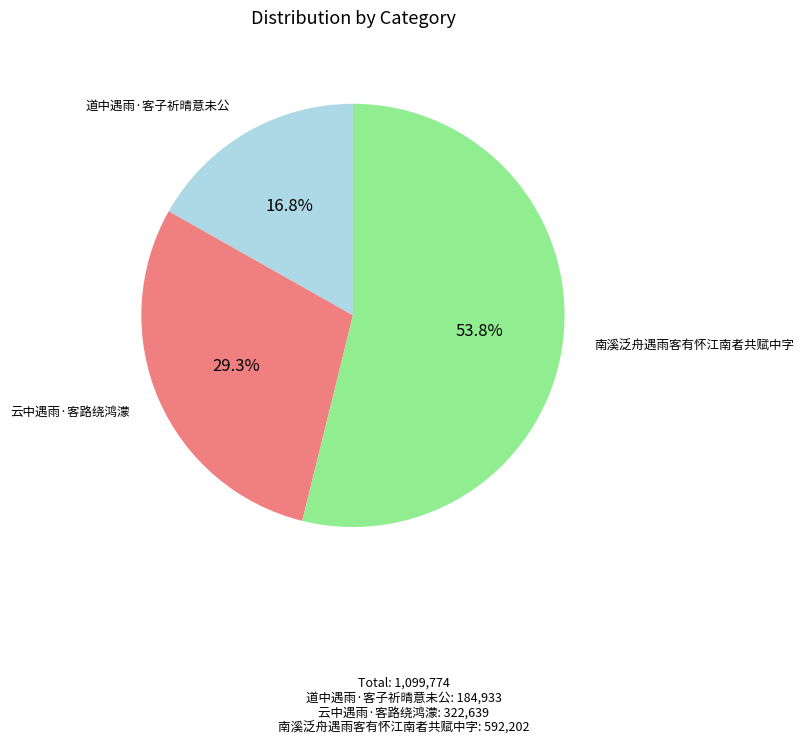

Does any single category account for the majority?

Yes